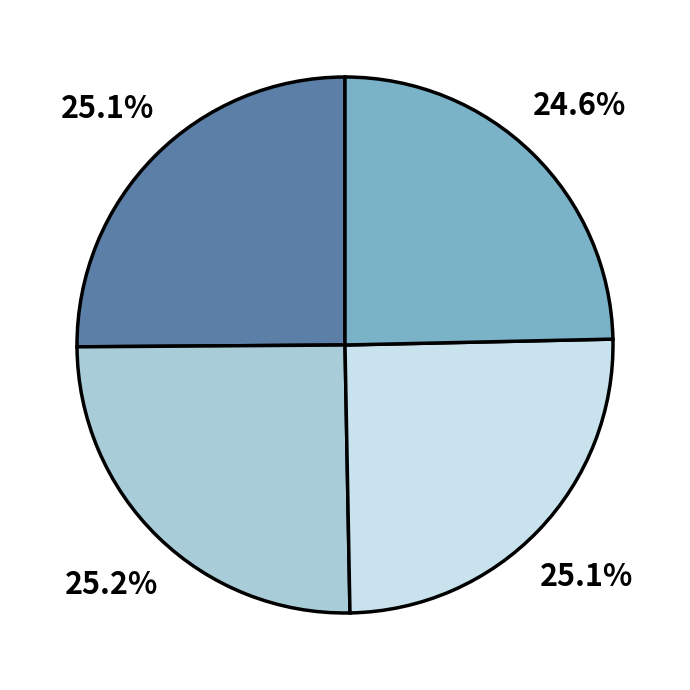

Does any single category account for the majority?

No